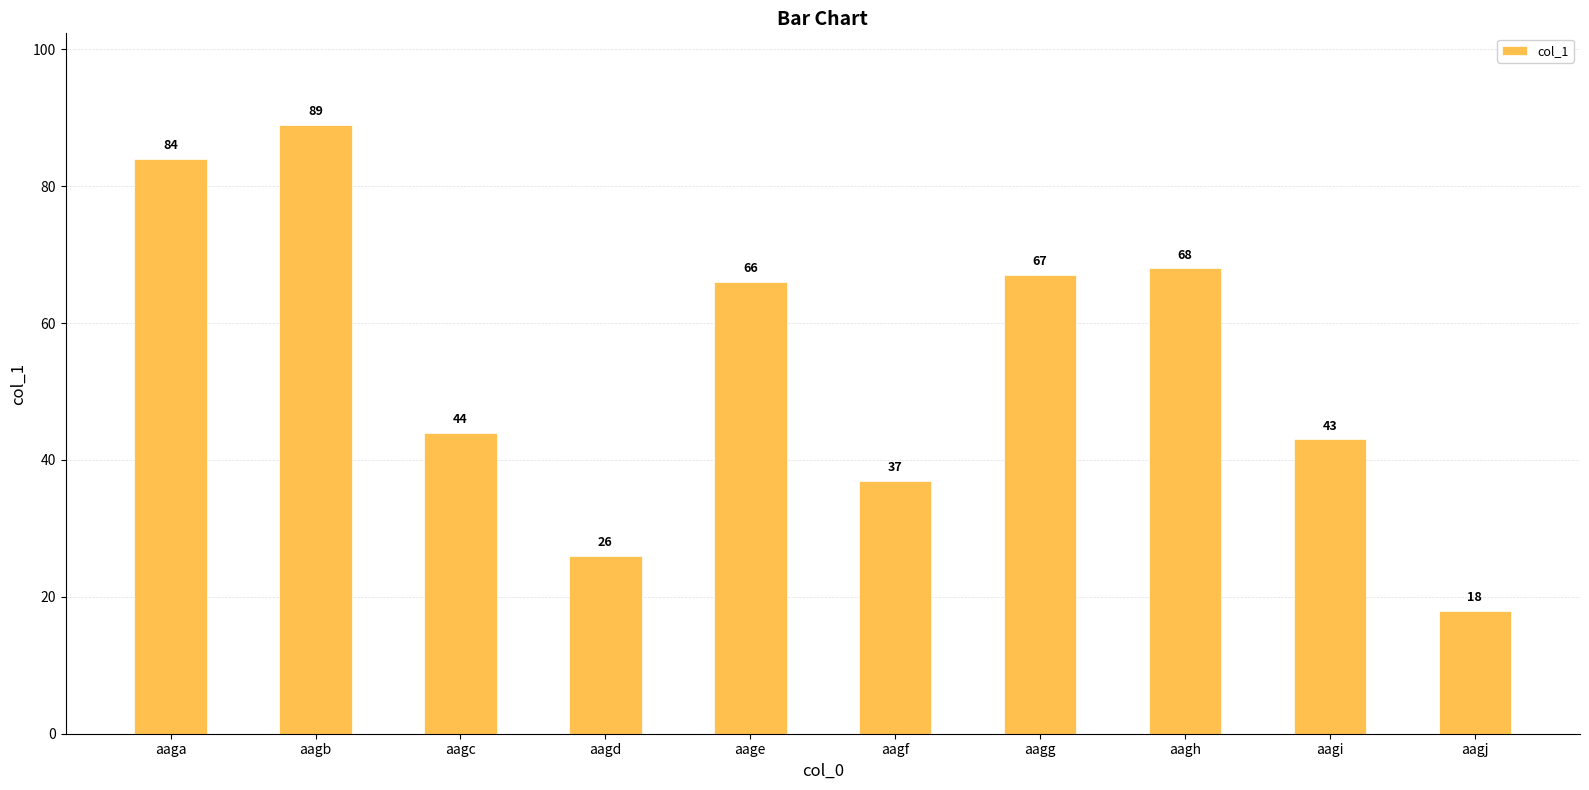

Which label corresponds to the smallest value in the chart?

aagj